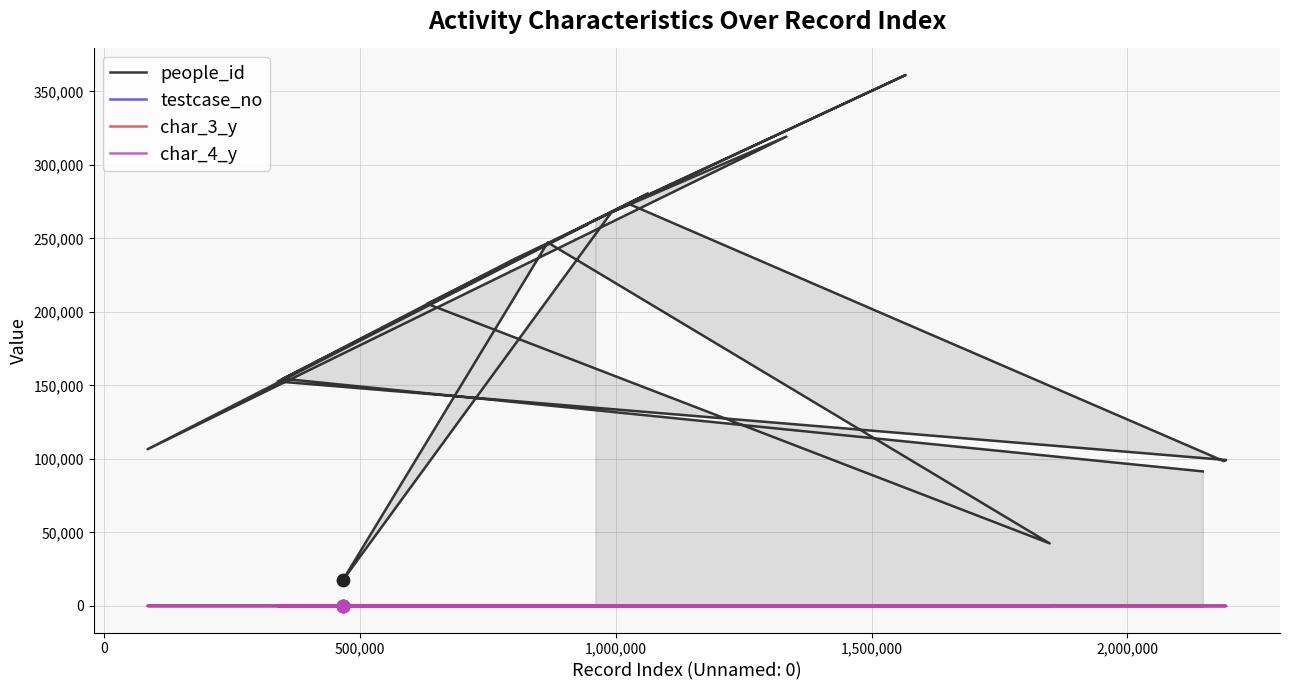

What is the total value across all series at 1,000,000?

259634